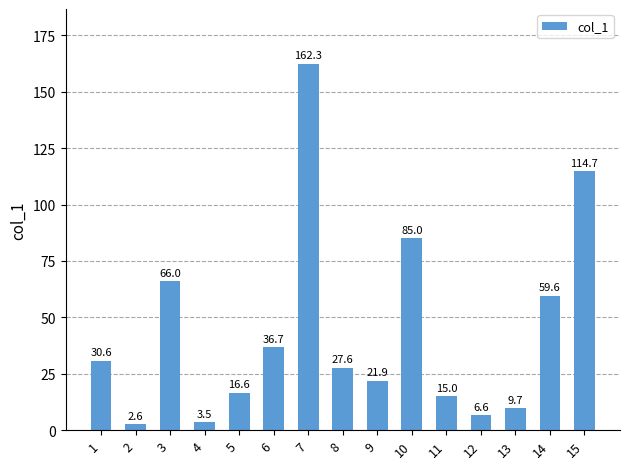

Rank the categories by value from highest to lowest.

7, 15, 10, 3, 14, 6, 1, 8, 9, 5, 11, 13, 12, 4, 2